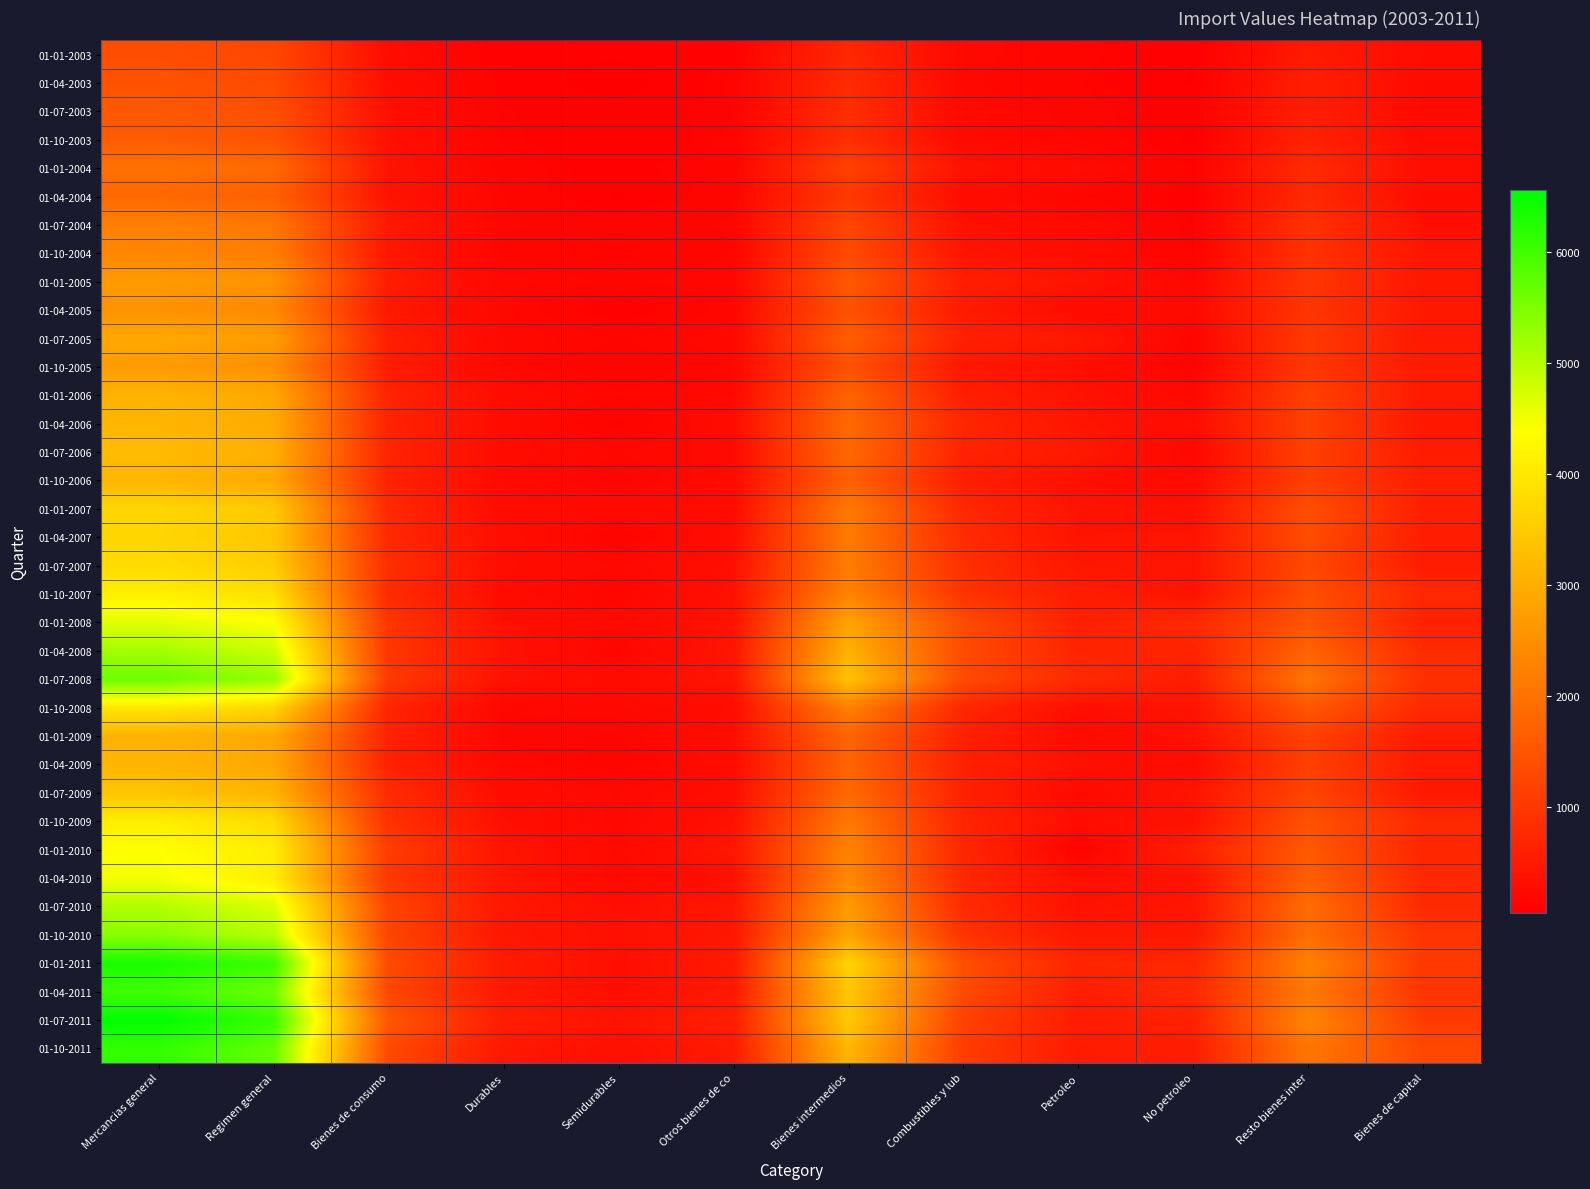

Which has a higher value, Bienes intermedios or Otros bienes de co?

Bienes intermedios